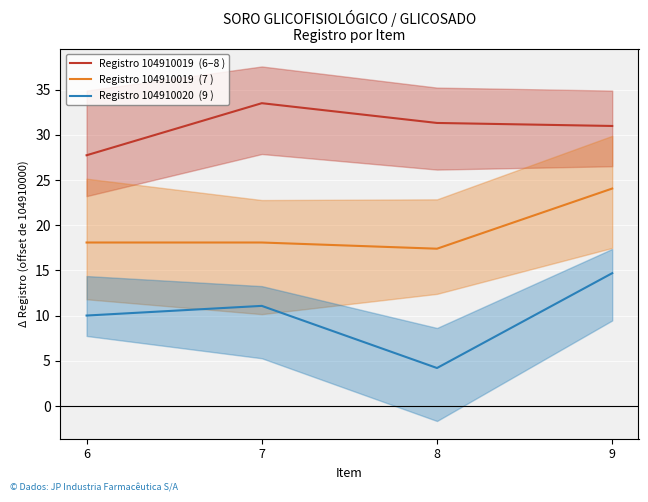

List the series in order of their overall mean, lowest first.

Registro 104910020  (9 ), Registro 104910019  (7 ), Registro 104910019  (6–8 )